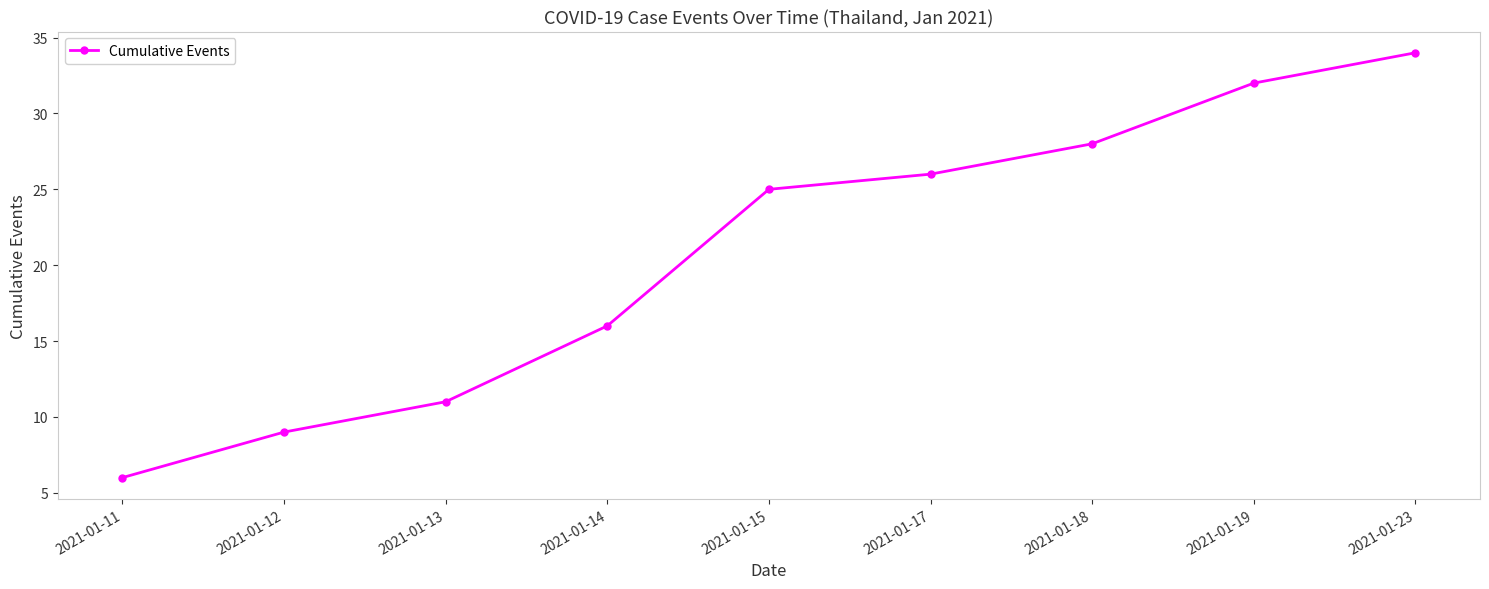

Reading right to left, what are all the values shown in this chart?

2021-01-23=34	2021-01-19=32	2021-01-18=28	2021-01-17=26	2021-01-15=25	2021-01-14=16	2021-01-13=11	2021-01-12=9	2021-01-11=6